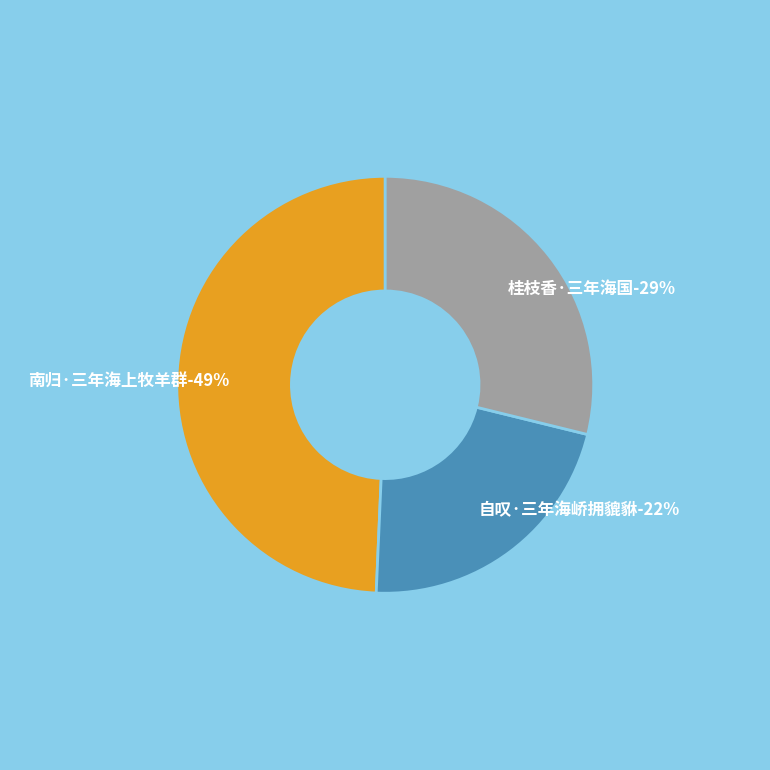

To the nearest percent, what is the combined percentage of 桂枝香·三年海国 and 南归·三年海上牧羊群?

78%